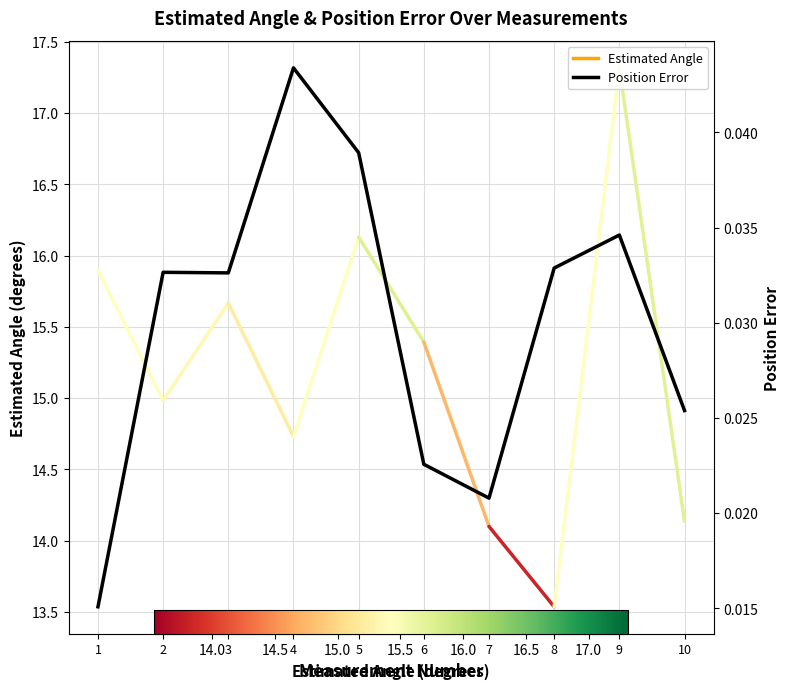

The value at 5 is 0.0. True or false?

True